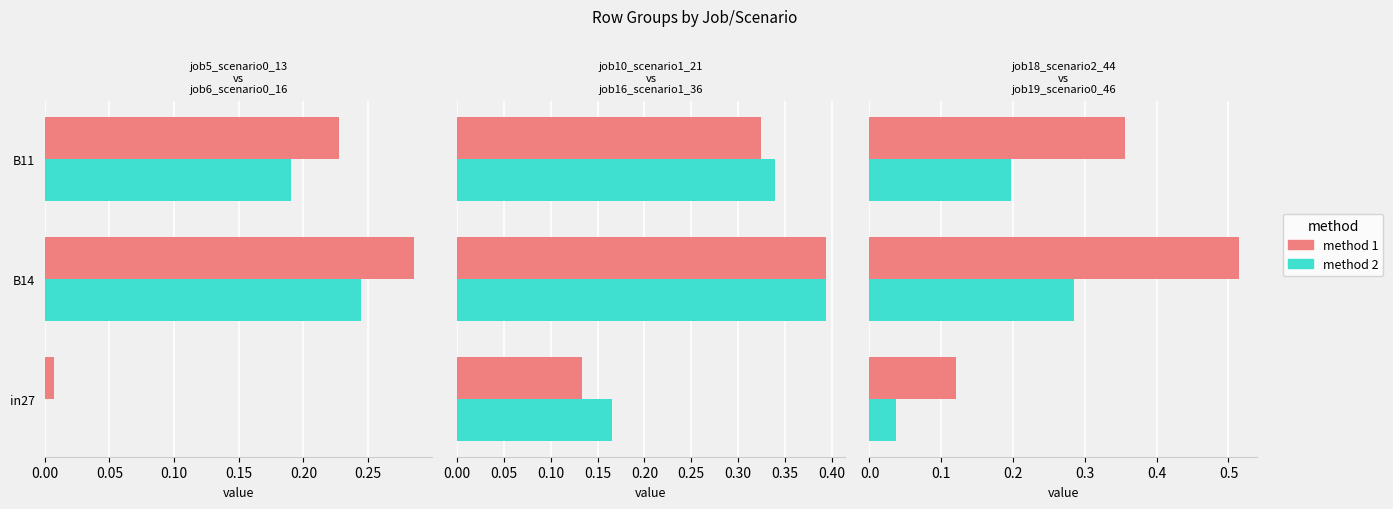

At how many categories does at least one series exceed 0?

3